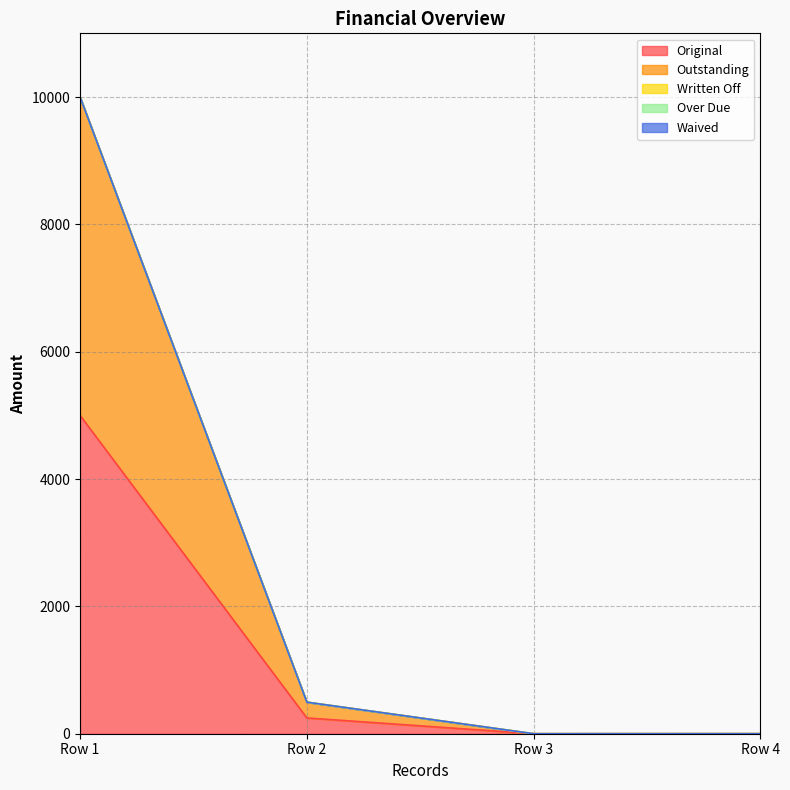

Is the value of Outstanding at 0 greater than the value of Written Off at 0?

Yes